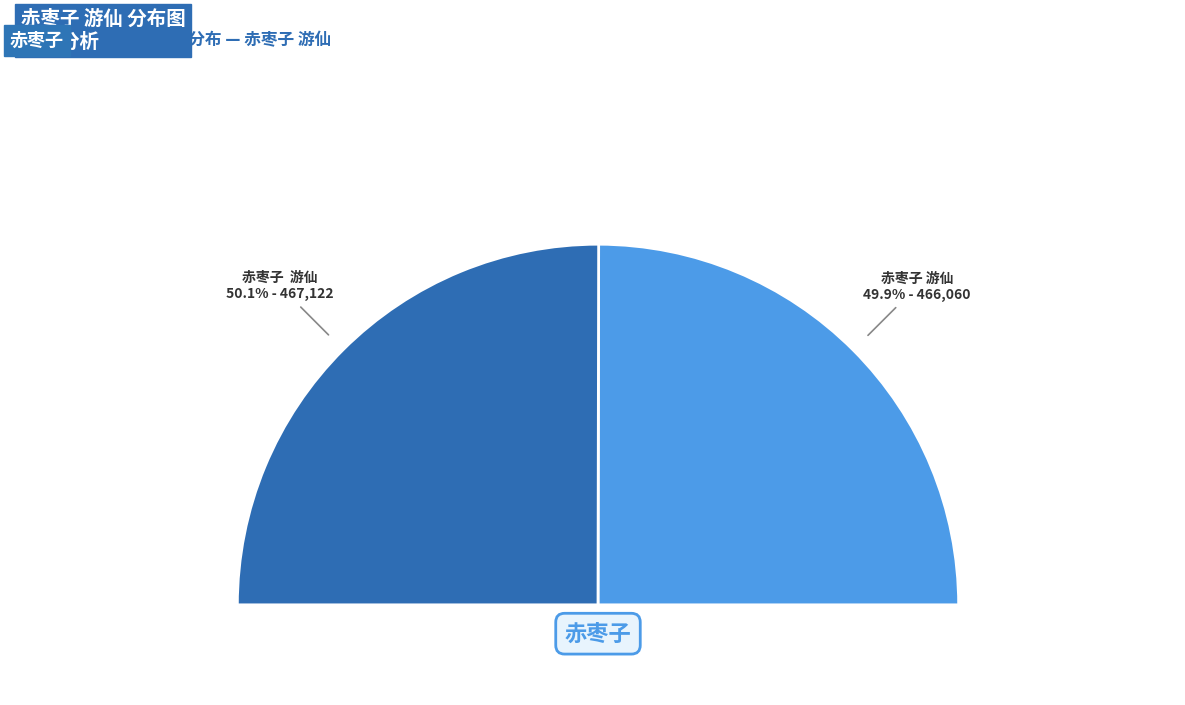

Between 赤枣子 游仙 and 赤枣子  游仙, which is larger?

赤枣子  游仙